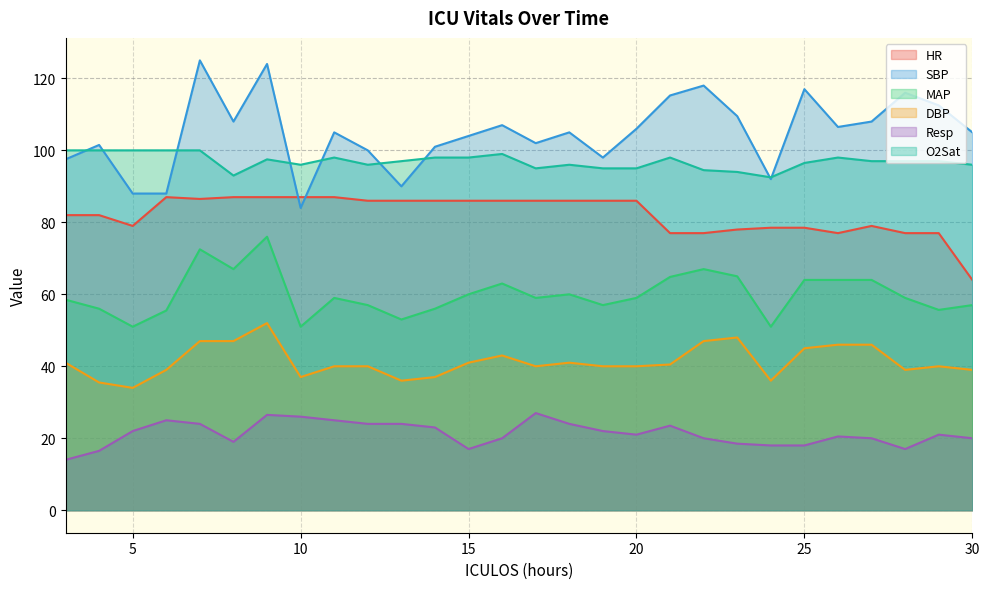

What is the value of the HR point at the 11th from the left?

86.0